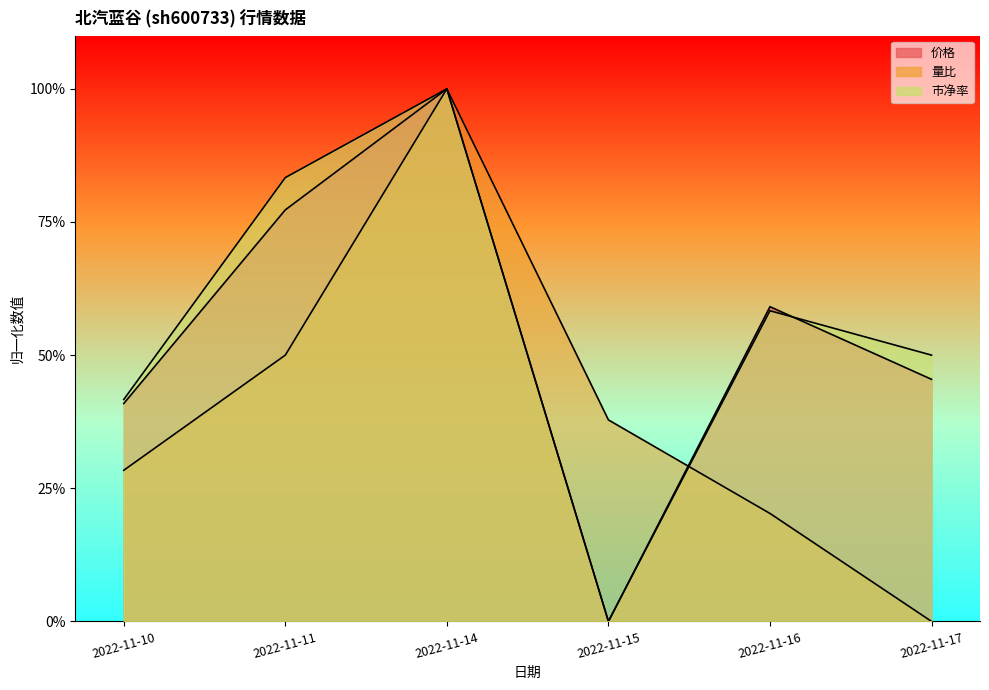

How many lines are shown in the chart?

3